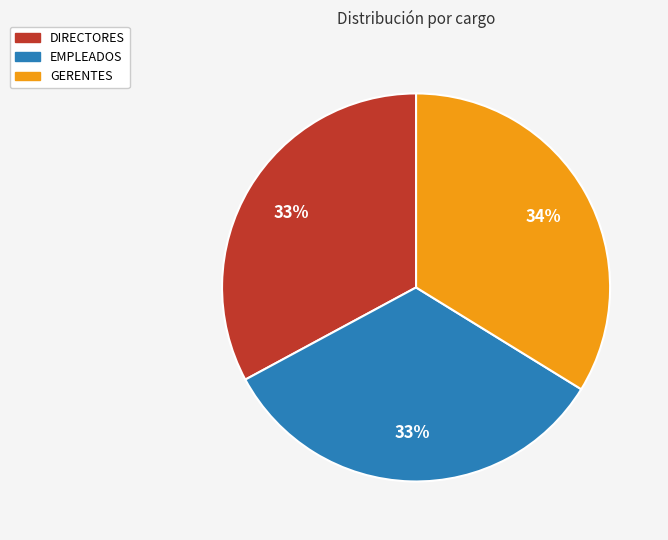

Is it true that GERENTES is 34% of the pie?

True